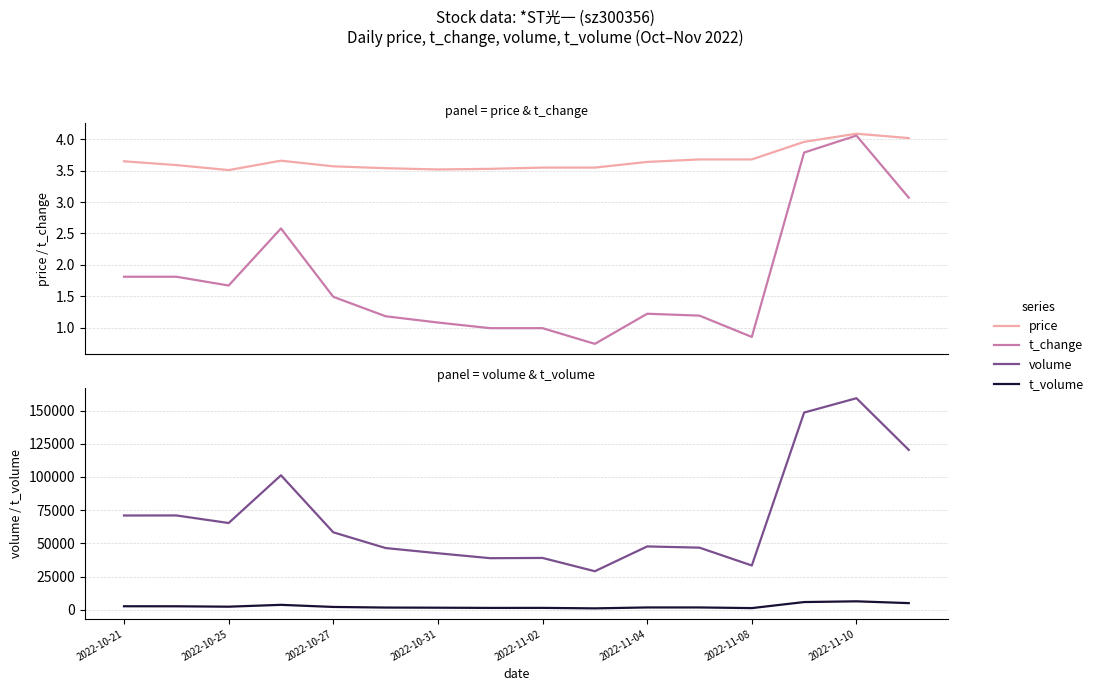

Between 2022-10-27 and 2022-11-10, which series saw the biggest shift?

volume